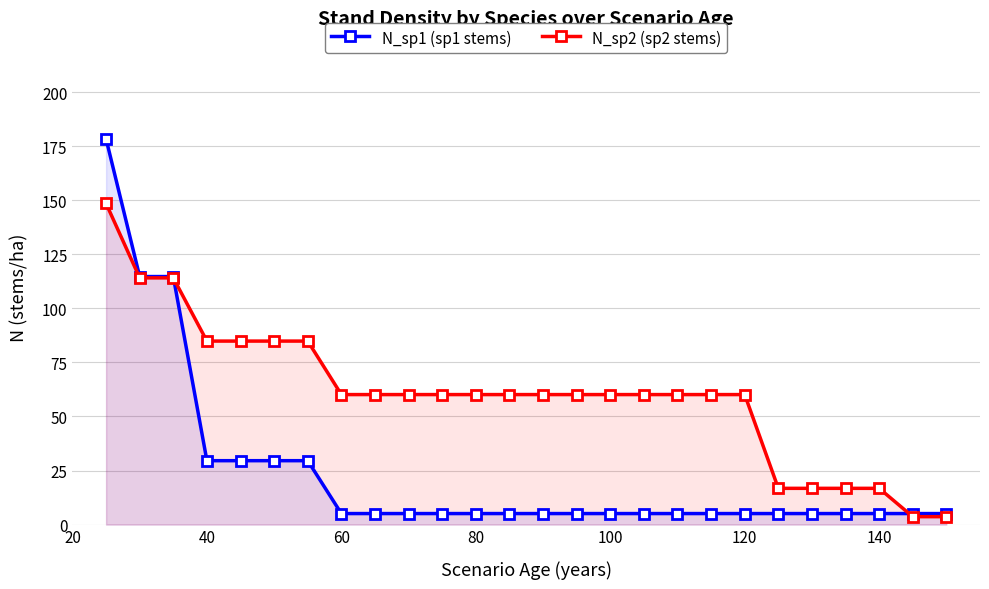

Does the chart display data point markers on the line(s)?

Yes